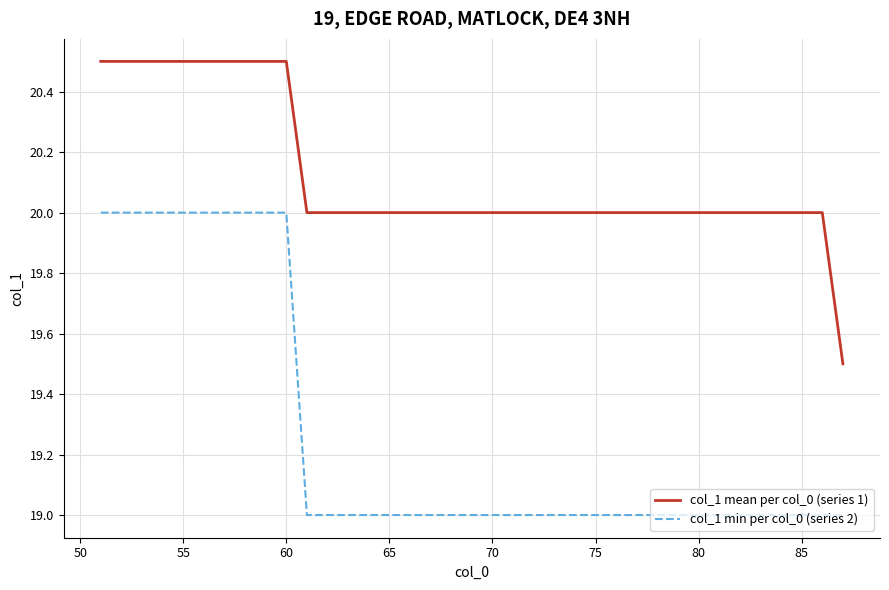

Rank the series by their average value, from lowest to highest.

col_1 min per col_0 (series 2), col_1 mean per col_0 (series 1)